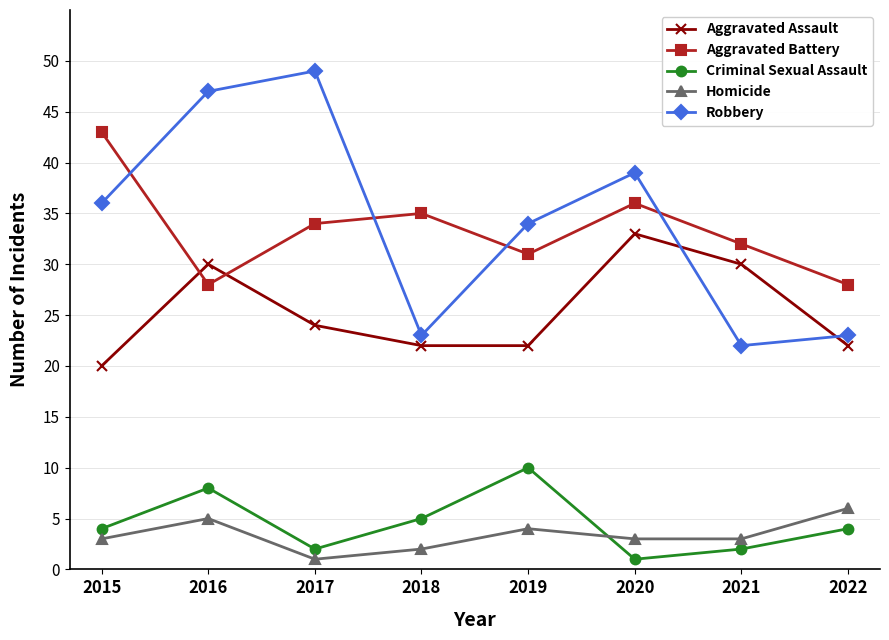

Is it true that Robbery equals 11 at 2021?

False